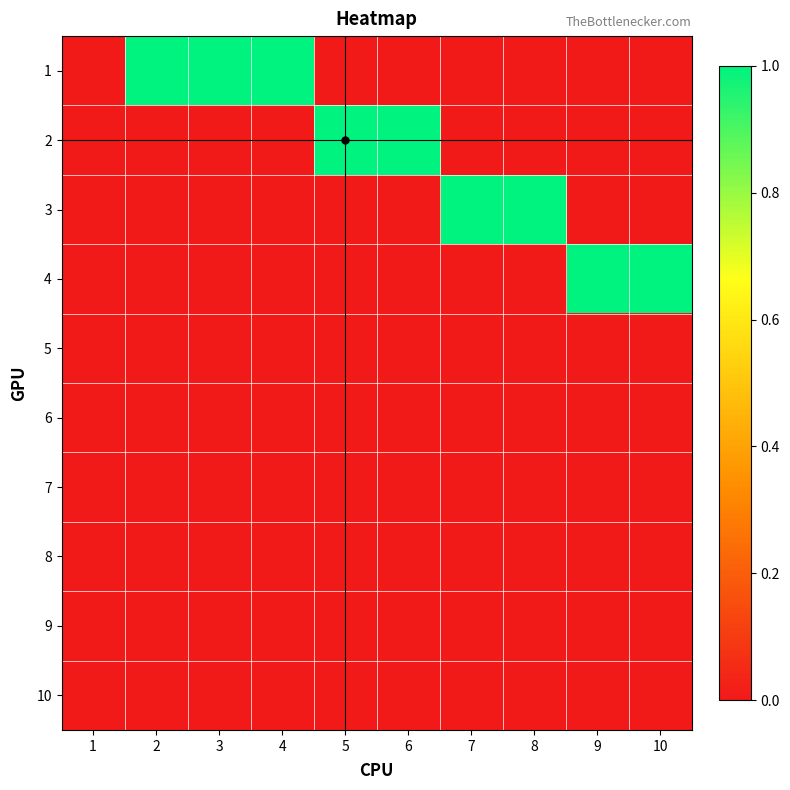

Reading left to right, what are all the values shown in this chart?

1: 1=0	2=1	3=1	4=1	5=0	6=0	7=0	8=0	9=0	10=0
2: 1=0	2=0	3=0	4=0	5=1	6=1	7=0	8=0	9=0	10=0
3: 1=0	2=0	3=0	4=0	5=0	6=0	7=1	8=1	9=0	10=0
4: 1=0	2=0	3=0	4=0	5=0	6=0	7=0	8=0	9=1	10=1
5: 1=0	2=0	3=0	4=0	5=0	6=0	7=0	8=0	9=0	10=0
6: 1=0	2=0	3=0	4=0	5=0	6=0	7=0	8=0	9=0	10=0
7: 1=0	2=0	3=0	4=0	5=0	6=0	7=0	8=0	9=0	10=0
8: 1=0	2=0	3=0	4=0	5=0	6=0	7=0	8=0	9=0	10=0
9: 1=0	2=0	3=0	4=0	5=0	6=0	7=0	8=0	9=0	10=0
10: 1=0	2=0	3=0	4=0	5=0	6=0	7=0	8=0	9=0	10=0